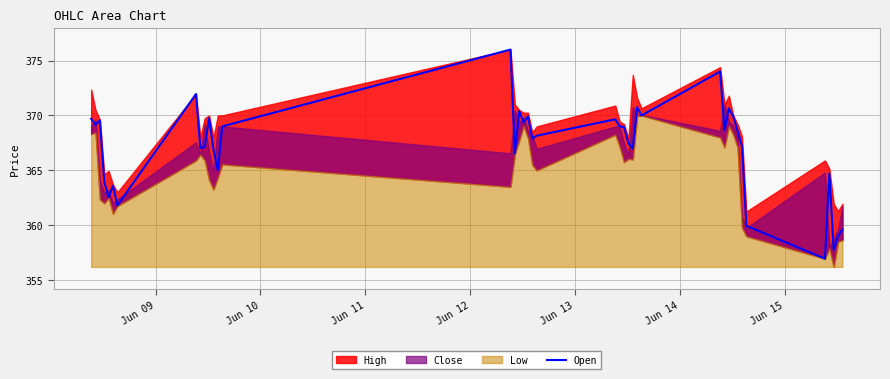

What is the highest value of the Open series?

376.0